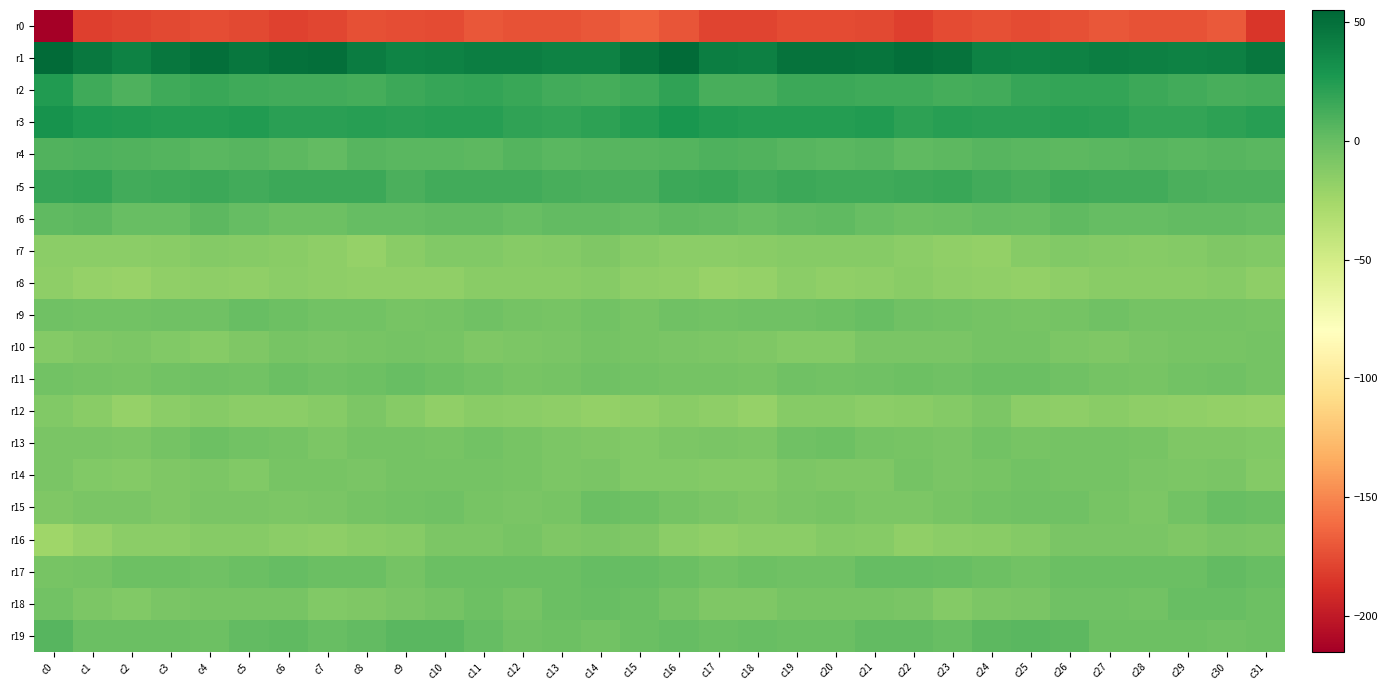

Between c1 and c20, which series saw the biggest shift?

r16